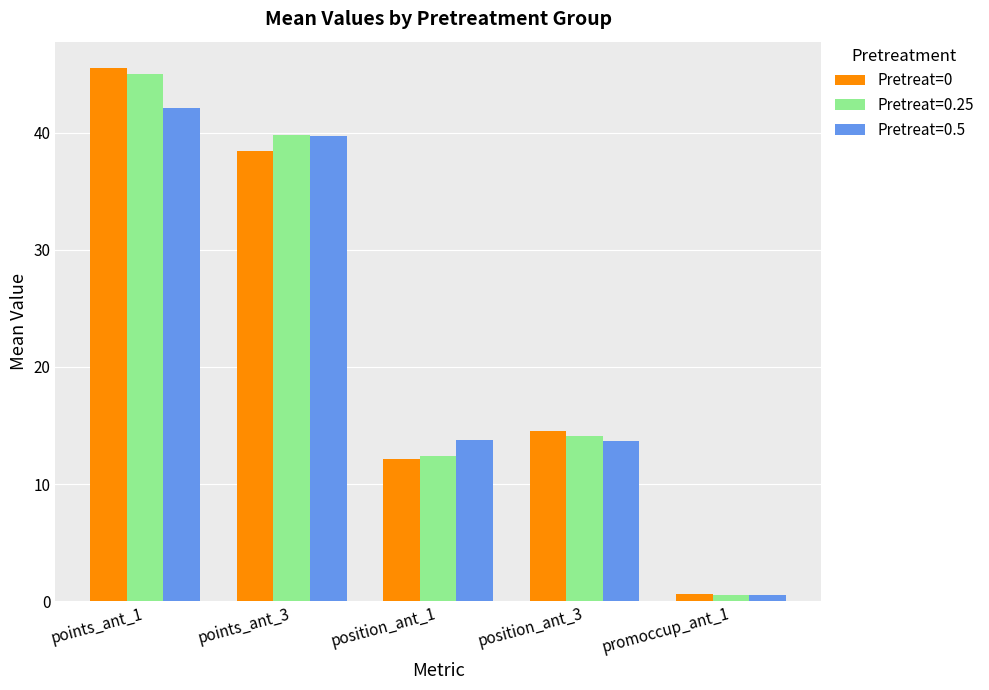

What is the label of the 1st bar from the left?

points_ant_1